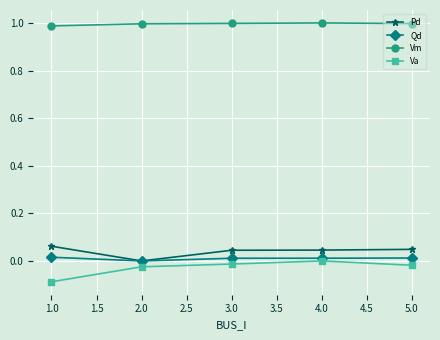

What is the label of the 4th point from the left?

4.0